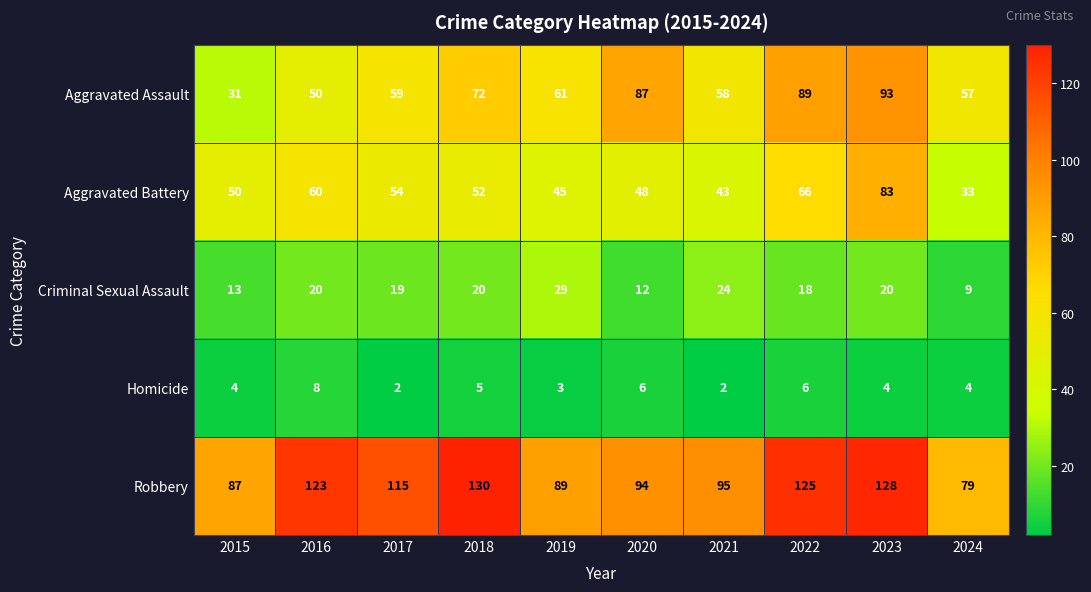

Which category has the highest value across all series?

2018